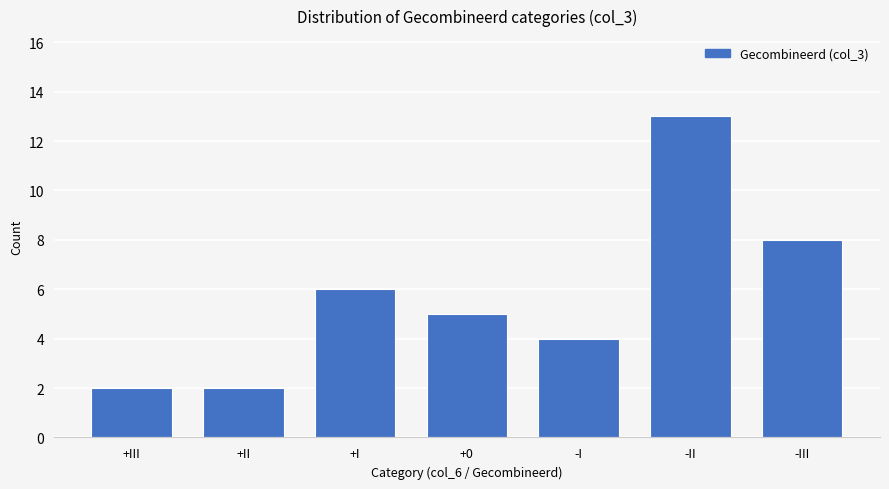

Are the bars horizontal?

No